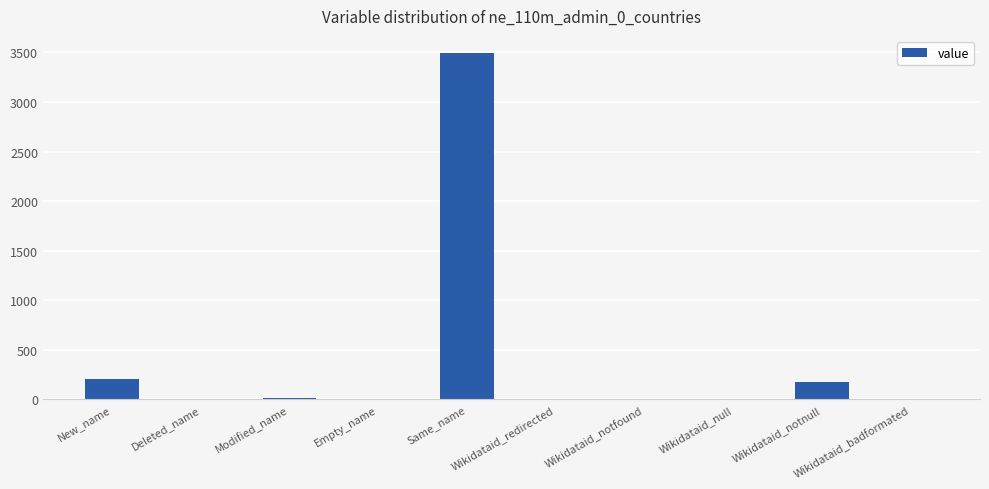

How many data points does each series have?

10